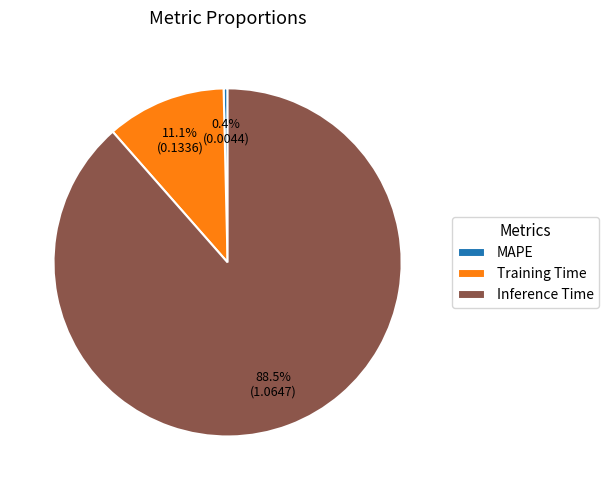

Does Inference Time account for over 50% of the chart?

Yes